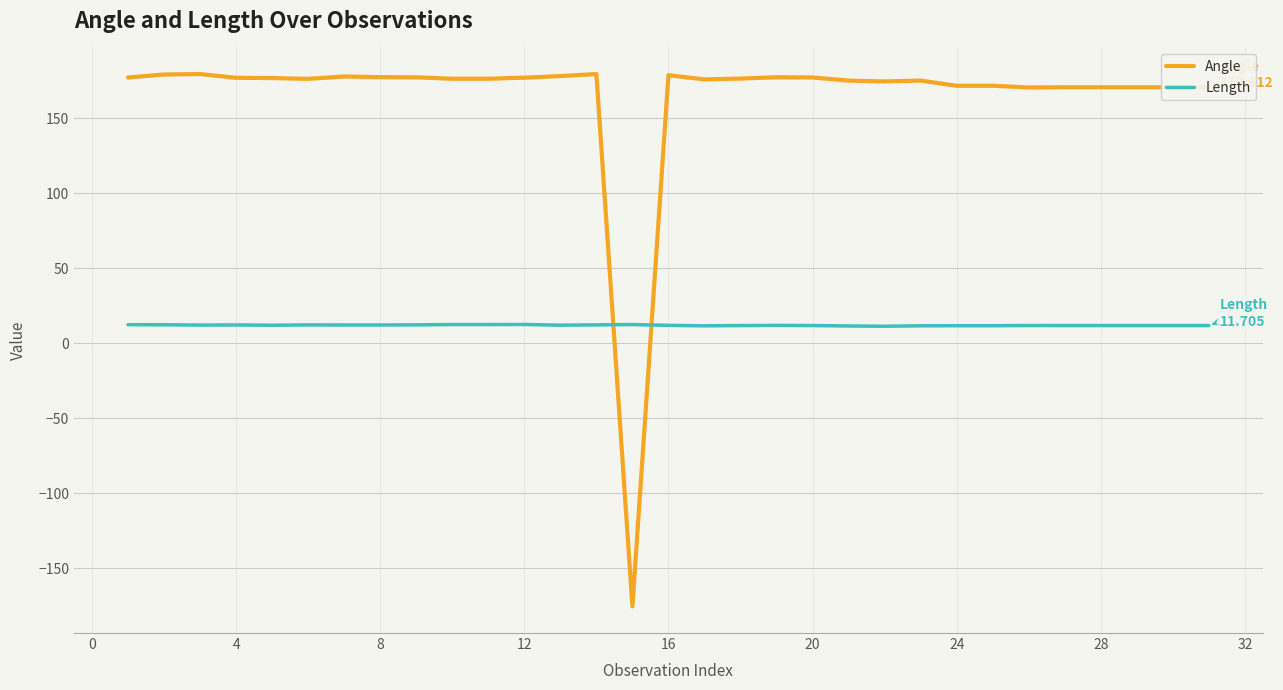

What is the minimum value shown in the chart?

-175.6